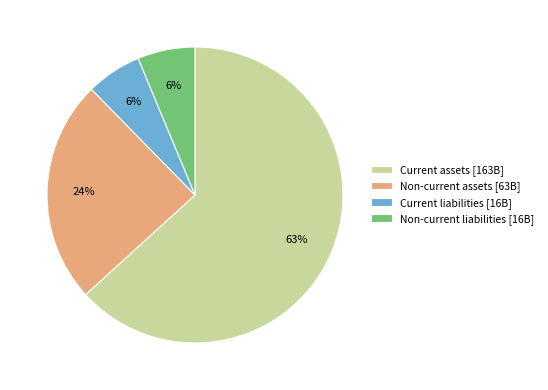

Is there any slice that represents more than half of the pie?

Yes